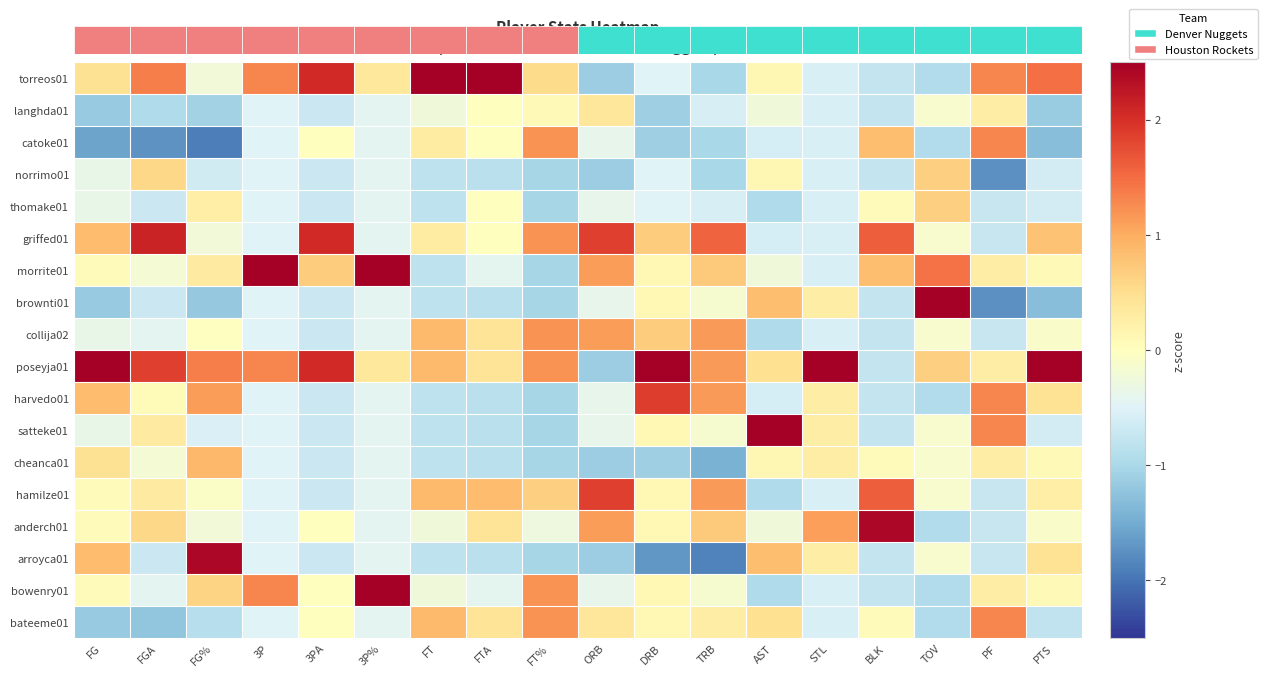

The arroyca01 series shows -1.2 at 3PA. True or false?

False